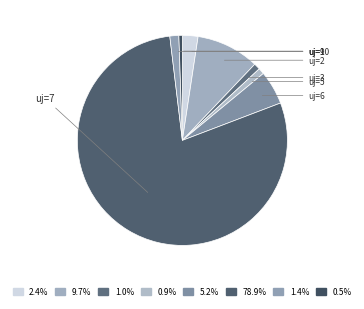

Rank the categories by value from highest to lowest.

7, 2, 6, 1, 9, 3, 5, 10, 4, 8